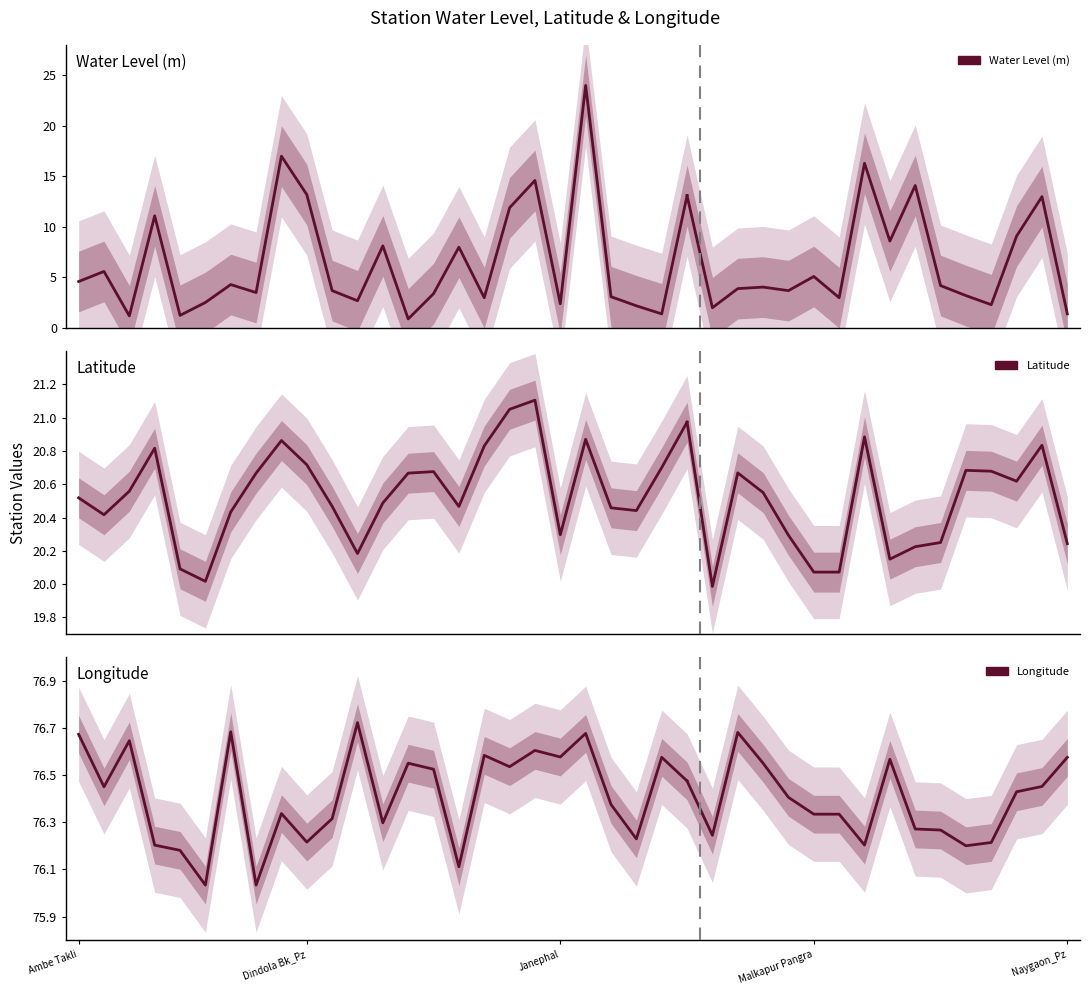

Where is Latitude nearest to the value 20?

5